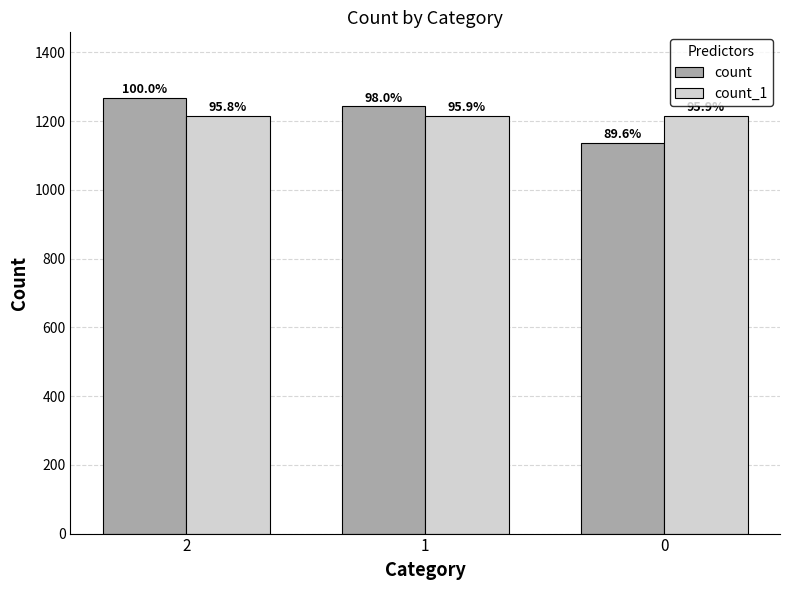

How many bars are there in total?

6